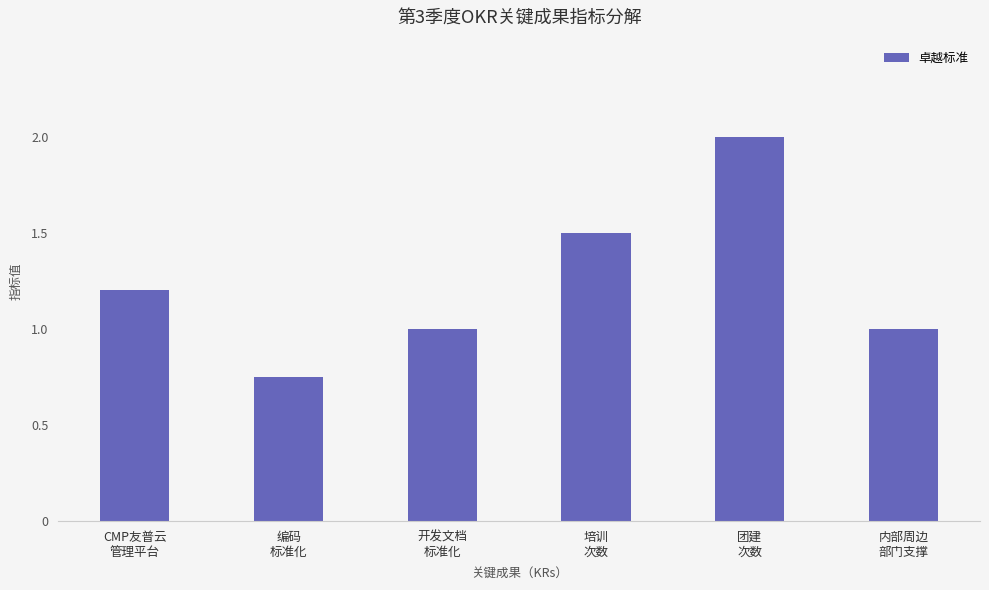

Between CMP友普云
管理平台 and 编码
标准化, which is larger?

CMP友普云
管理平台